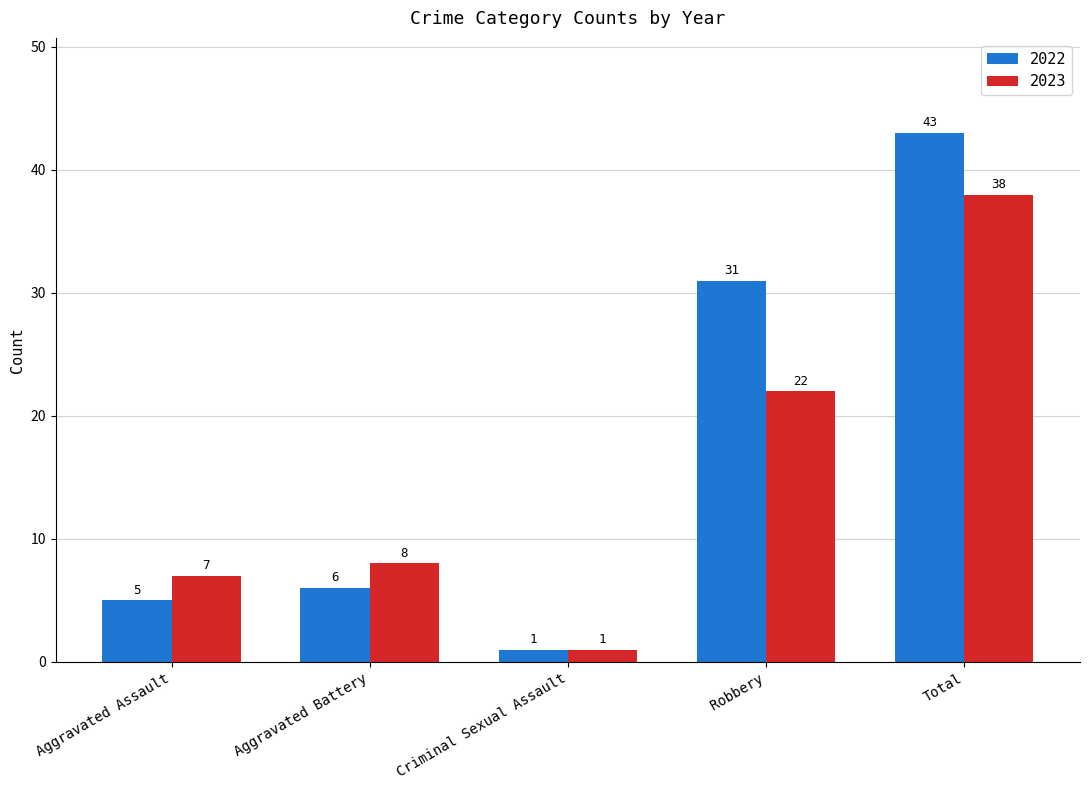

The 2023 series shows 8 at Aggravated Battery. True or false?

True